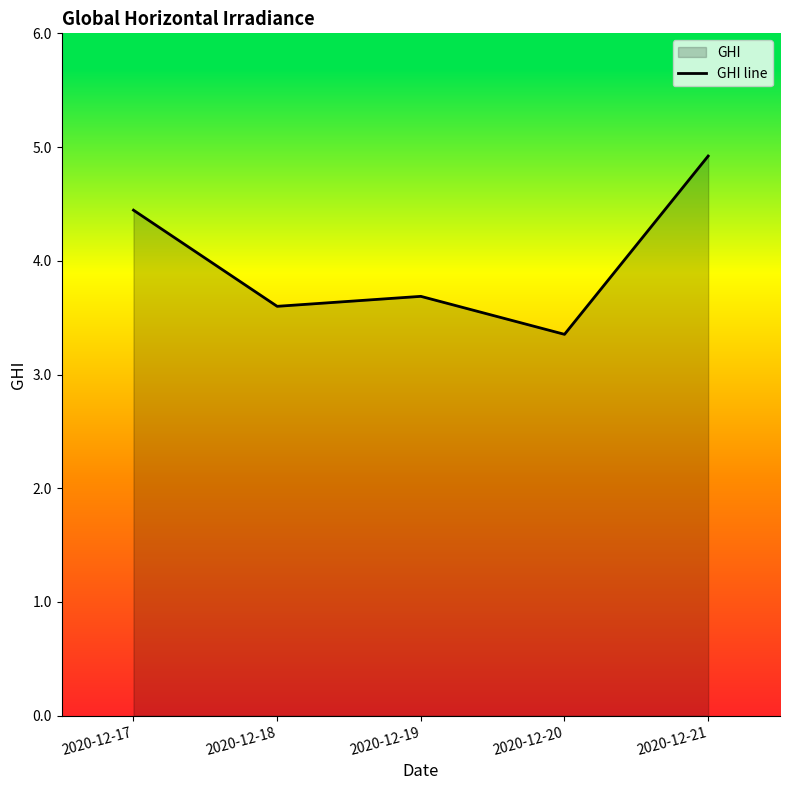

How many lines are shown in the chart?

1